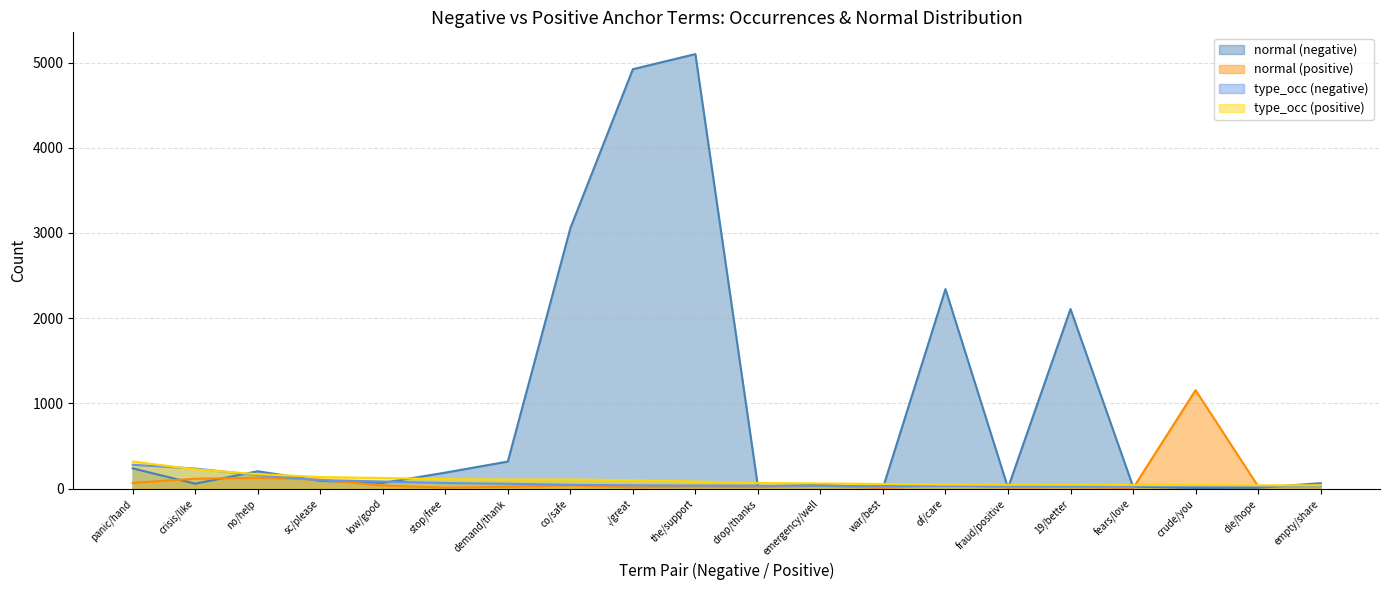

Which series has the widest spread of values?

normal (negative)